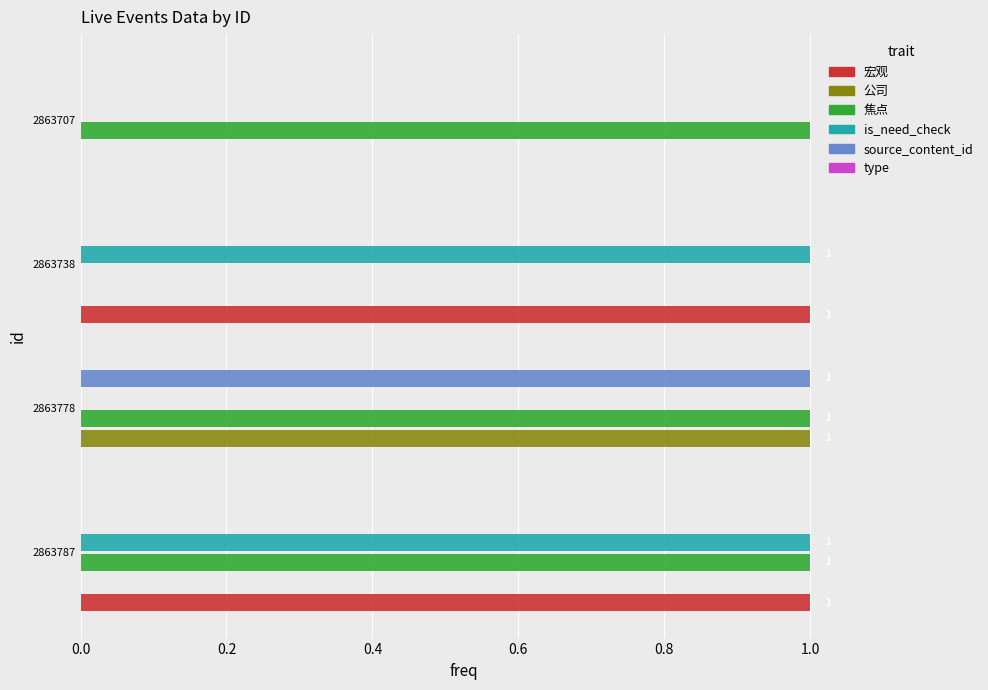

Which series has the largest total across all categories?

焦点